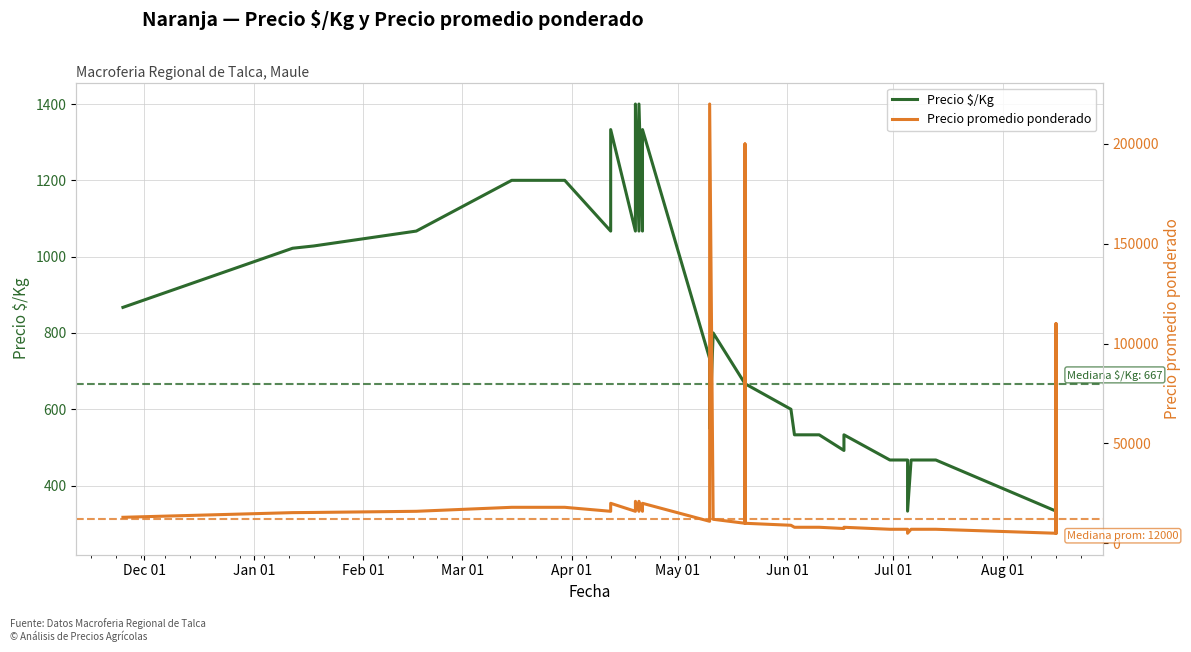

Which series has the largest range (max minus min)?

Precio promedio ponderado